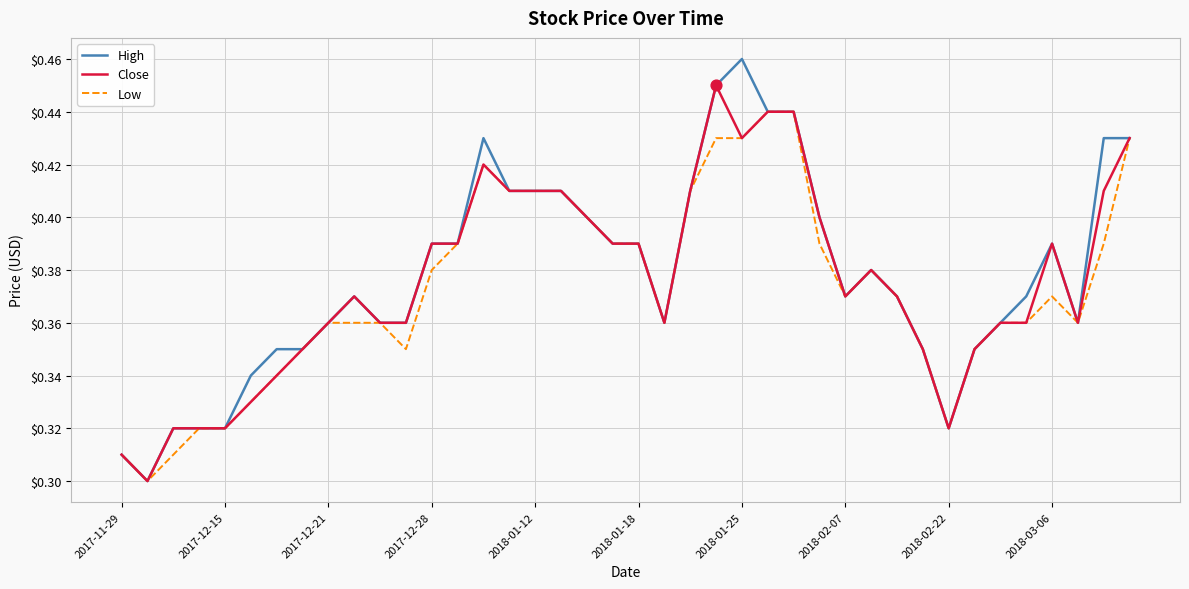

Rank the series by their maximum value, from highest to lowest.

High, Close, Low